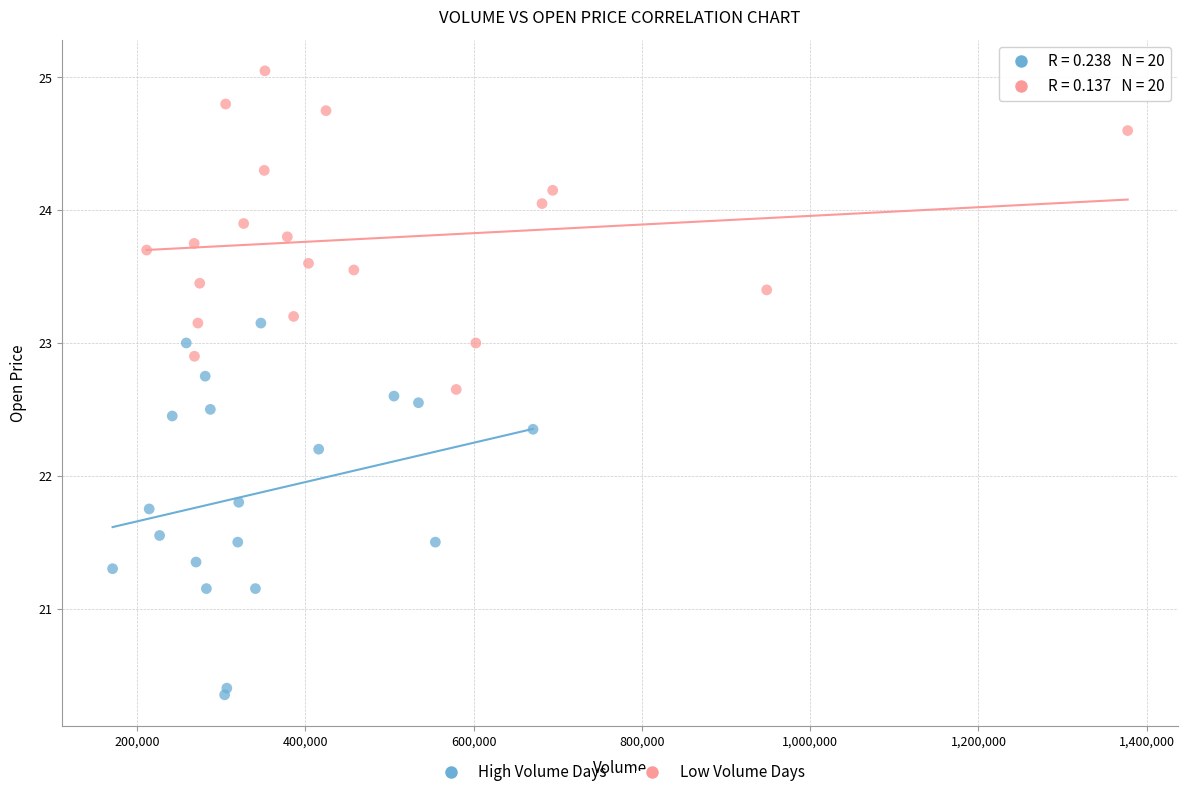

Which series has the largest Y range (max minus min)?

High Volume Days